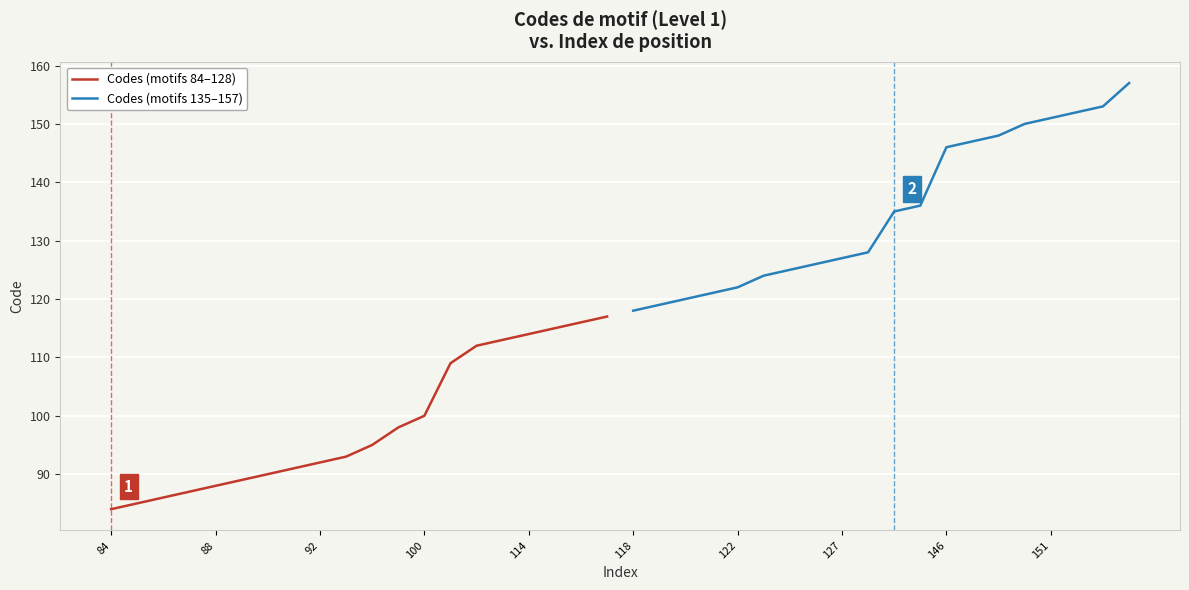

What is the difference between the Codes (motifs 84–128) values at 118 and 114?

1